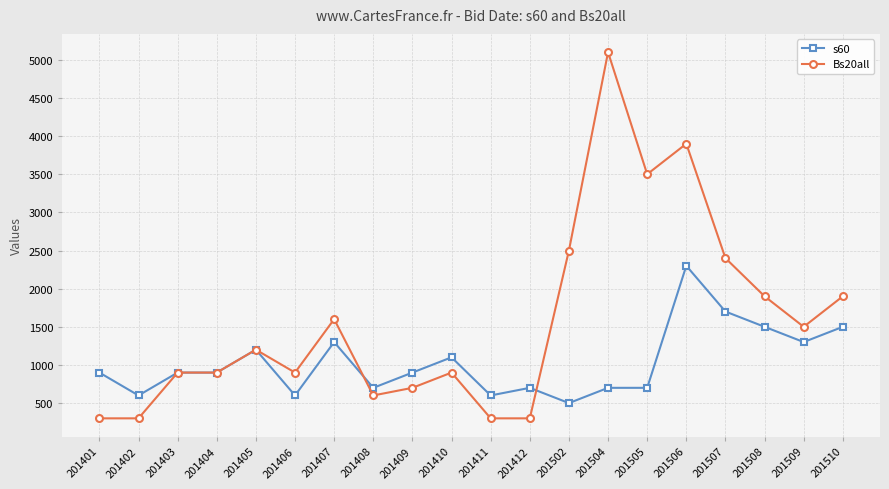

Is this an area chart (filled region under the line)?

No